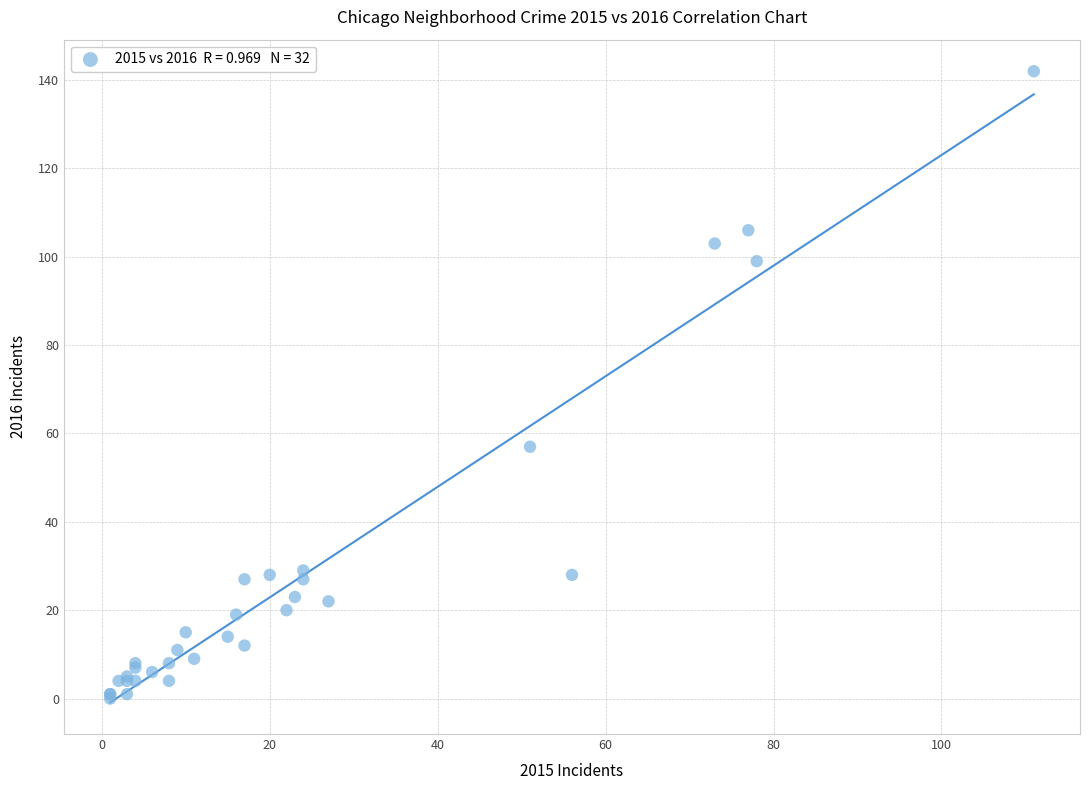

What Y value in the scatter plot is closest to 71?

57